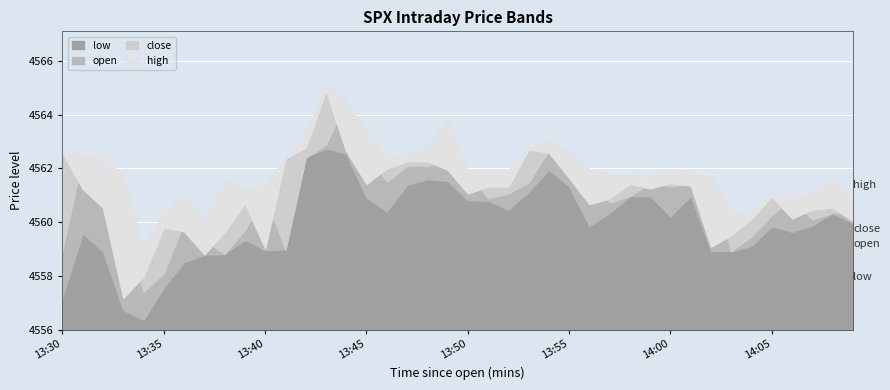

What is the label of the 33rd point from the right?

13:37